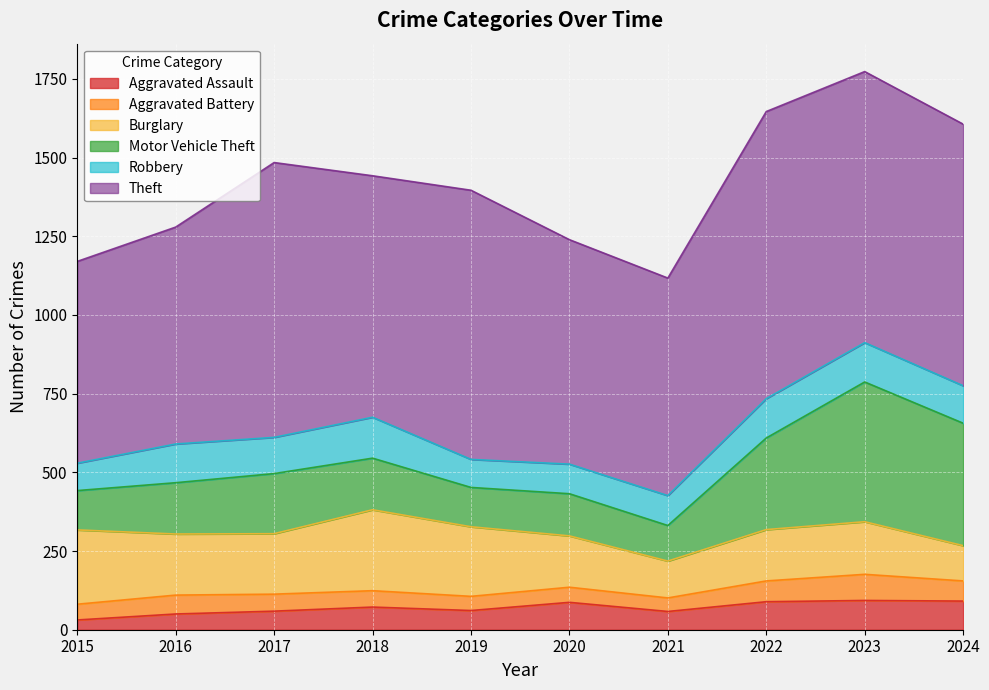

Rank the categories by Theft value from lowest to highest.

2015, 2016, 2021, 2020, 2018, 2024, 2019, 2023, 2017, 2022